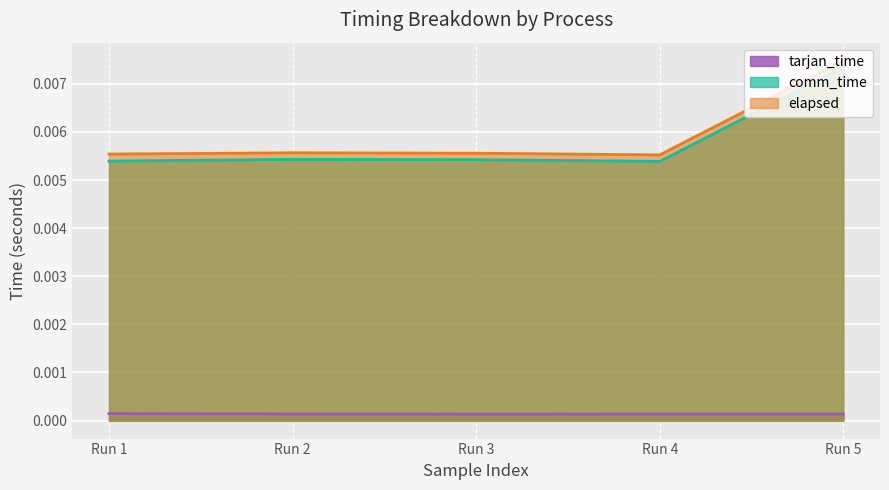

Between 2 and 2, which is larger?

2